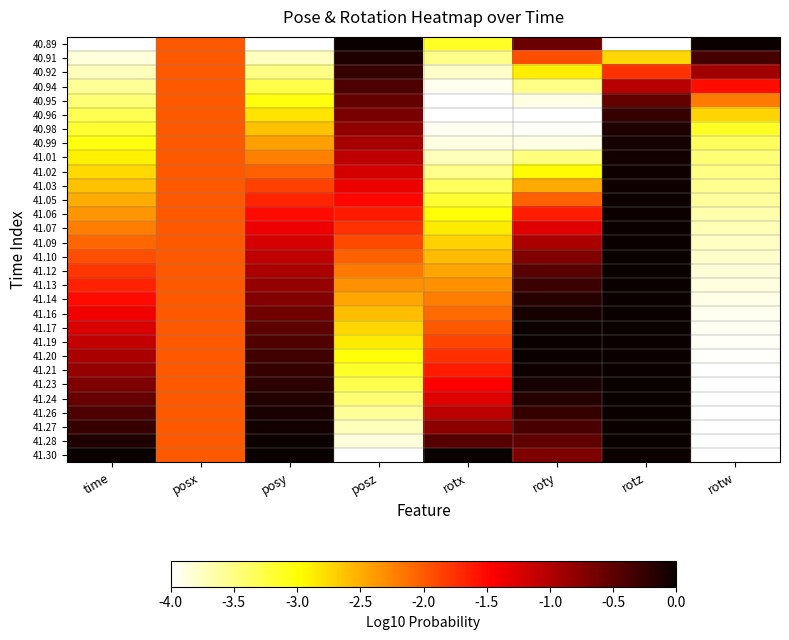

Reading left to right, extract all data points from this chart.

40.89: time=-4.0	posx=-2.0	posy=-4.0	posz=0.0	rotx=-3.1	roty=-0.6	rotz=-4.0	rotw=0.0
40.91: time=-3.9	posx=-2.0	posy=-3.7	posz=-0.1	rotx=-3.5	roty=-1.9	rotz=-2.7	rotw=-0.4
40.92: time=-3.7	posx=-2.0	posy=-3.5	posz=-0.3	rotx=-3.8	roty=-2.9	rotz=-1.8	rotw=-0.9
40.94: time=-3.6	posx=-2.0	posy=-3.3	posz=-0.4	rotx=-3.9	roty=-3.5	rotz=-1.0	rotw=-1.5
40.95: time=-3.4	posx=-2.0	posy=-3.0	posz=-0.5	rotx=-4.0	roty=-3.9	rotz=-0.5	rotw=-2.2
40.96: time=-3.3	posx=-2.0	posy=-2.8	posz=-0.7	rotx=-4.0	roty=-4.0	rotz=-0.3	rotw=-2.7
40.98: time=-3.2	posx=-2.0	posy=-2.6	posz=-0.8	rotx=-4.0	roty=-4.0	rotz=-0.1	rotw=-3.1
40.99: time=-3.0	posx=-2.0	posy=-2.4	posz=-0.9	rotx=-3.9	roty=-3.9	rotz=-0.1	rotw=-3.4
41.01: time=-2.9	posx=-2.0	posy=-2.2	posz=-1.1	rotx=-3.7	roty=-3.5	rotz=-0.1	rotw=-3.4
41.02: time=-2.8	posx=-2.0	posy=-2.0	posz=-1.2	rotx=-3.5	roty=-3.0	rotz=-0.0	rotw=-3.5
41.03: time=-2.6	posx=-2.0	posy=-1.9	posz=-1.4	rotx=-3.4	roty=-2.5	rotz=-0.0	rotw=-3.6
41.05: time=-2.5	posx=-2.0	posy=-1.7	posz=-1.5	rotx=-3.2	roty=-2.0	rotz=-0.0	rotw=-3.6
41.06: time=-2.3	posx=-2.0	posy=-1.5	posz=-1.6	rotx=-3.0	roty=-1.6	rotz=-0.0	rotw=-3.7
41.07: time=-2.2	posx=-2.0	posy=-1.4	posz=-1.8	rotx=-2.9	roty=-1.3	rotz=-0.0	rotw=-3.7
41.09: time=-2.1	posx=-2.0	posy=-1.2	posz=-1.9	rotx=-2.7	roty=-1.0	rotz=-0.0	rotw=-3.8
41.10: time=-1.9	posx=-2.0	posy=-1.1	posz=-2.0	rotx=-2.6	roty=-0.7	rotz=-0.0	rotw=-3.8
41.12: time=-1.8	posx=-2.0	posy=-1.0	posz=-2.2	rotx=-2.5	roty=-0.5	rotz=-0.0	rotw=-3.8
41.13: time=-1.7	posx=-2.0	posy=-0.8	posz=-2.3	rotx=-2.3	roty=-0.3	rotz=-0.0	rotw=-3.9
41.14: time=-1.5	posx=-2.0	posy=-0.7	posz=-2.5	rotx=-2.2	roty=-0.2	rotz=-0.0	rotw=-3.9
41.16: time=-1.4	posx=-2.0	posy=-0.6	posz=-2.6	rotx=-2.1	roty=-0.1	rotz=-0.0	rotw=-3.9
41.17: time=-1.2	posx=-2.0	posy=-0.5	posz=-2.7	rotx=-2.0	roty=-0.0	rotz=0.0	rotw=-3.9
41.19: time=-1.1	posx=-2.0	posy=-0.4	posz=-2.9	rotx=-1.9	roty=0.0	rotz=-0.0	rotw=-4.0
41.20: time=-1.0	posx=-2.0	posy=-0.3	posz=-3.0	rotx=-1.7	roty=-0.0	rotz=-0.0	rotw=-4.0
41.21: time=-0.8	posx=-2.0	posy=-0.3	posz=-3.2	rotx=-1.6	roty=-0.0	rotz=-0.0	rotw=-4.0
41.23: time=-0.7	posx=-2.0	posy=-0.2	posz=-3.3	rotx=-1.5	roty=-0.1	rotz=-0.0	rotw=-4.0
41.24: time=-0.6	posx=-2.0	posy=-0.1	posz=-3.4	rotx=-1.3	roty=-0.2	rotz=-0.0	rotw=-4.0
41.26: time=-0.4	posx=-2.0	posy=-0.1	posz=-3.6	rotx=-1.1	roty=-0.3	rotz=-0.0	rotw=-4.0
41.27: time=-0.3	posx=-2.0	posy=-0.1	posz=-3.7	rotx=-0.8	roty=-0.4	rotz=-0.0	rotw=-4.0
41.28: time=-0.1	posx=-2.0	posy=-0.0	posz=-3.9	rotx=-0.5	roty=-0.5	rotz=-0.0	rotw=-4.0
41.30: time=0.0	posx=-2.0	posy=0.0	posz=-4.0	rotx=0.0	roty=-0.7	rotz=-0.0	rotw=-4.0